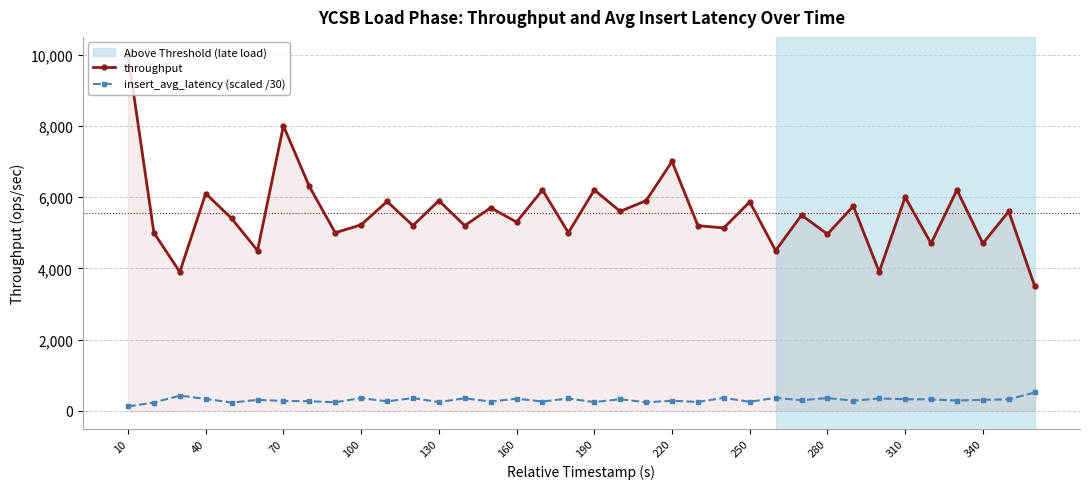

How many data points in insert_avg_latency (scaled /30) are above 309?

18